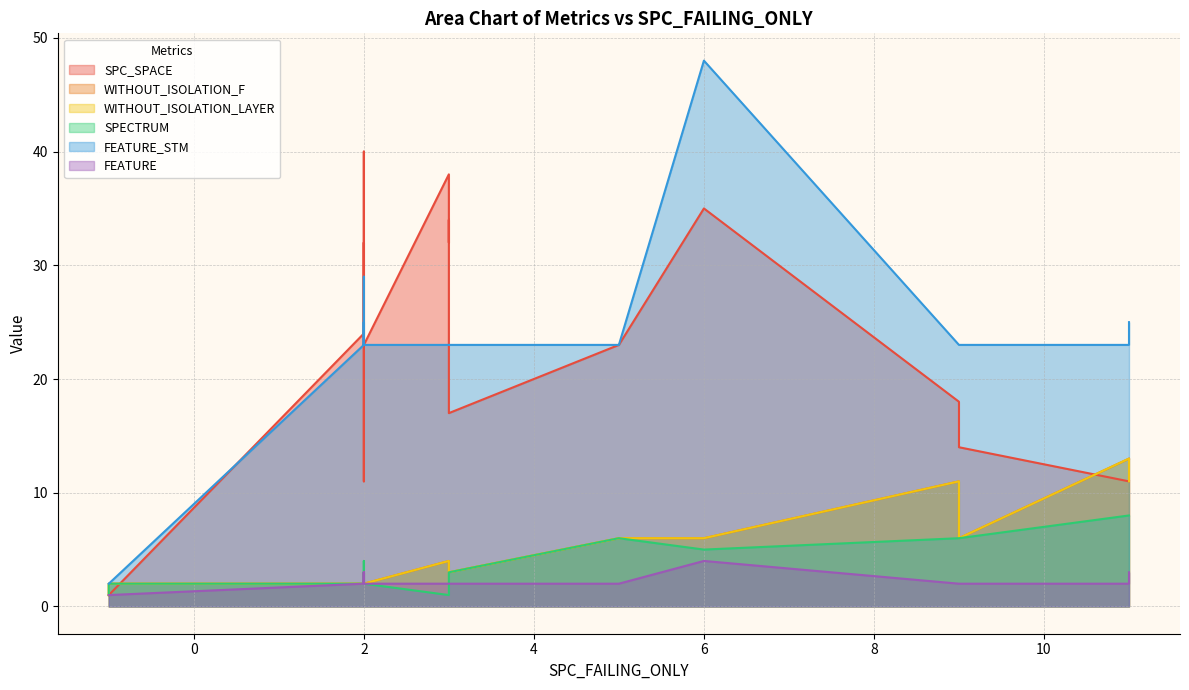

What is the value of the SPECTRUM point at the 12th from the left?

3